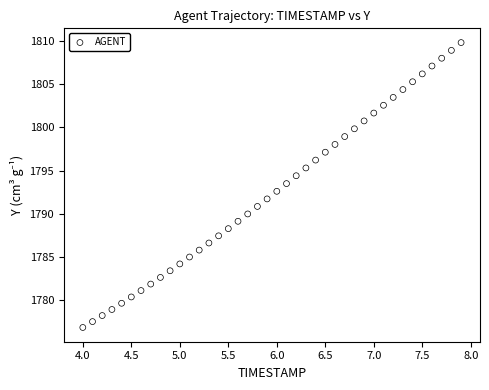

What is the range of X values (max minus min)?

3.9